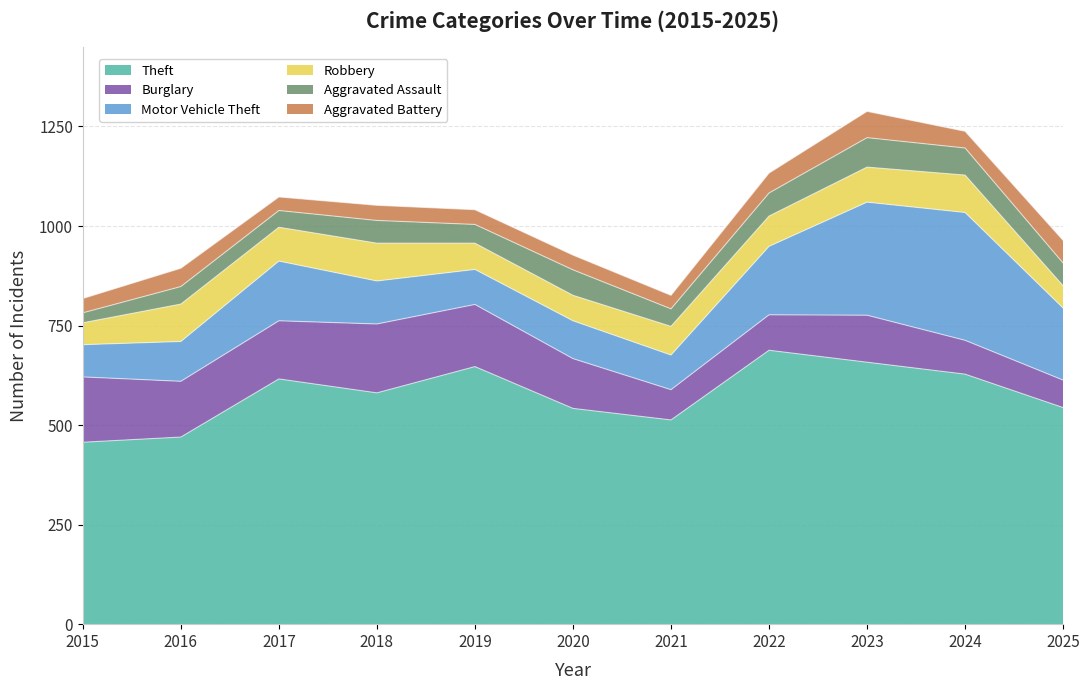

What is the difference between the second highest and second lowest values in the Aggravated Battery series?

23